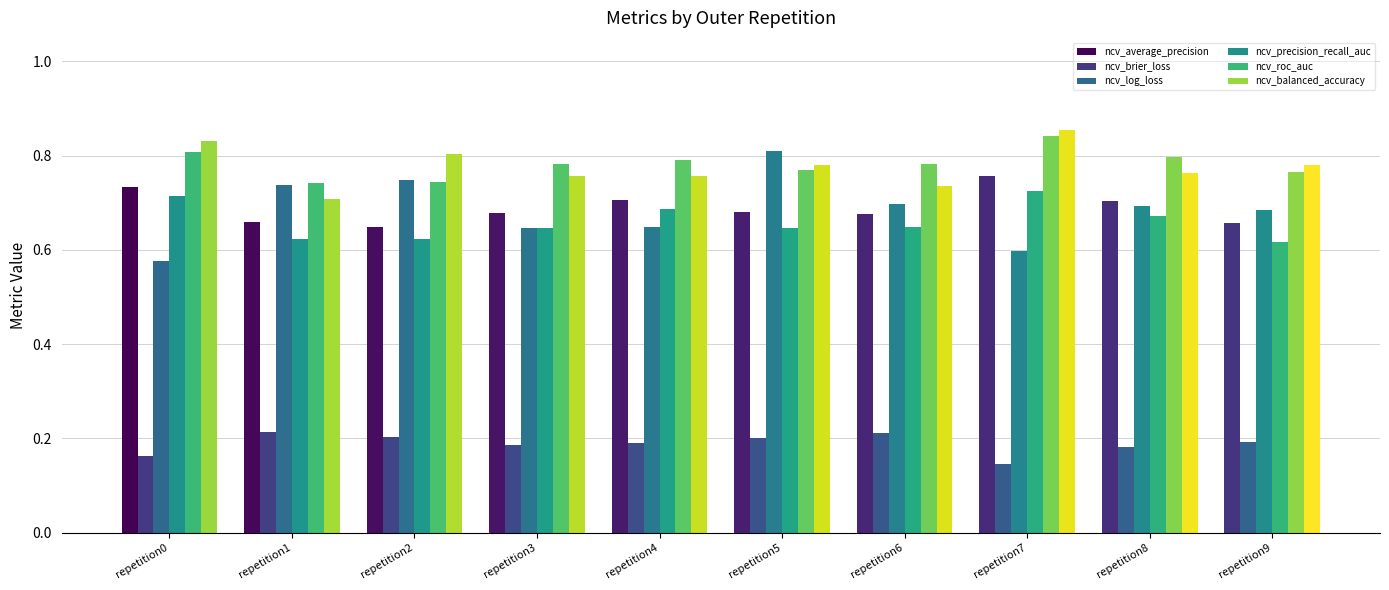

How many data points does each series have?

10